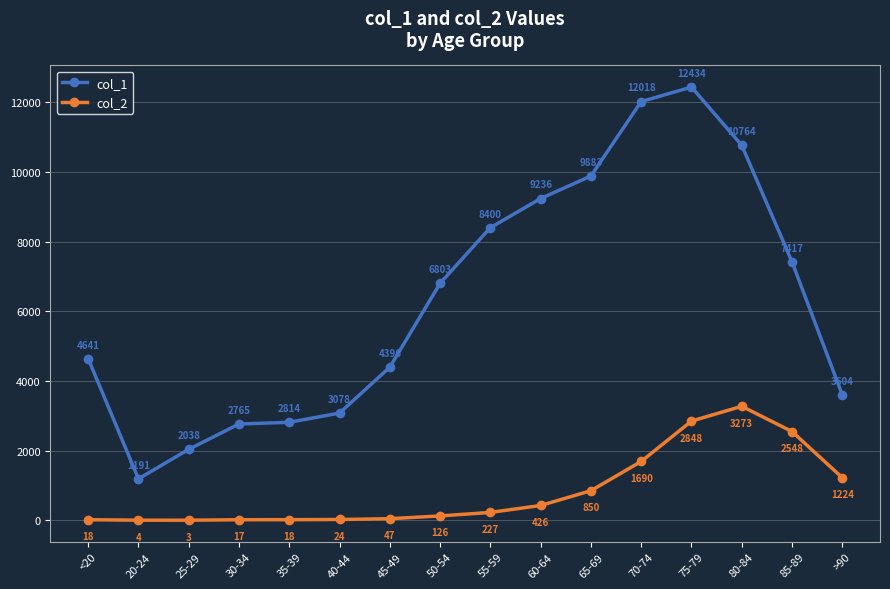

Is the value of col_2 at 65-69 greater than the value of col_1 at >90?

No